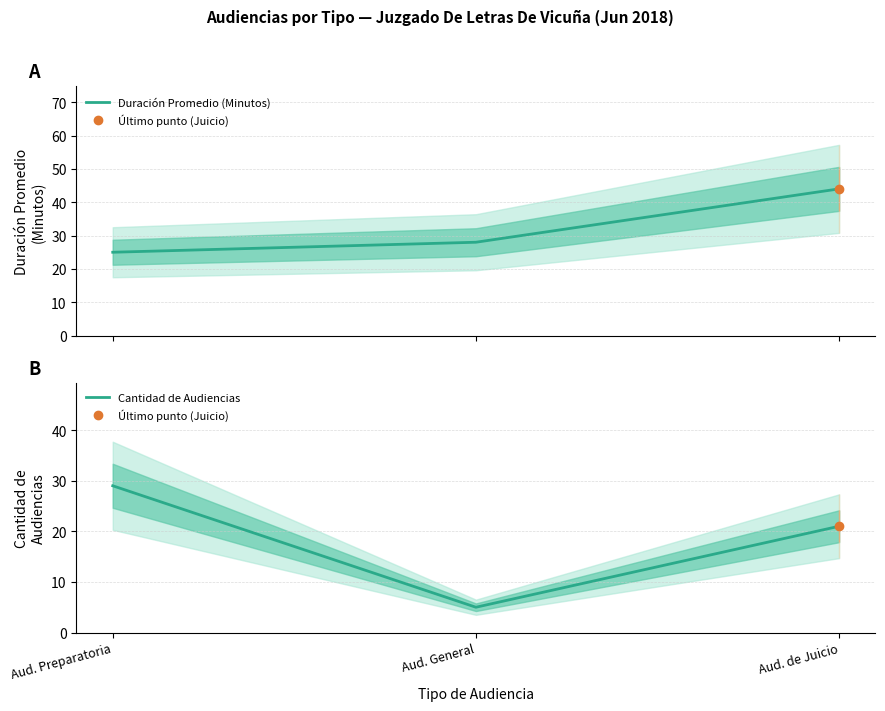

At which category does the chart reach its minimum across all series?

Aud. General